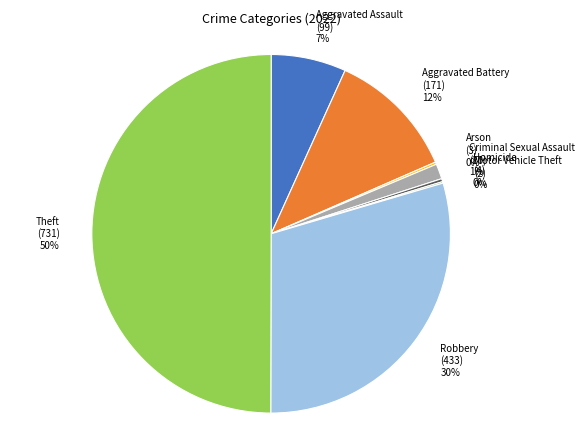

The Criminal Sexual Assault (20) 1% slice represents 1% of the pie. True or false?

True